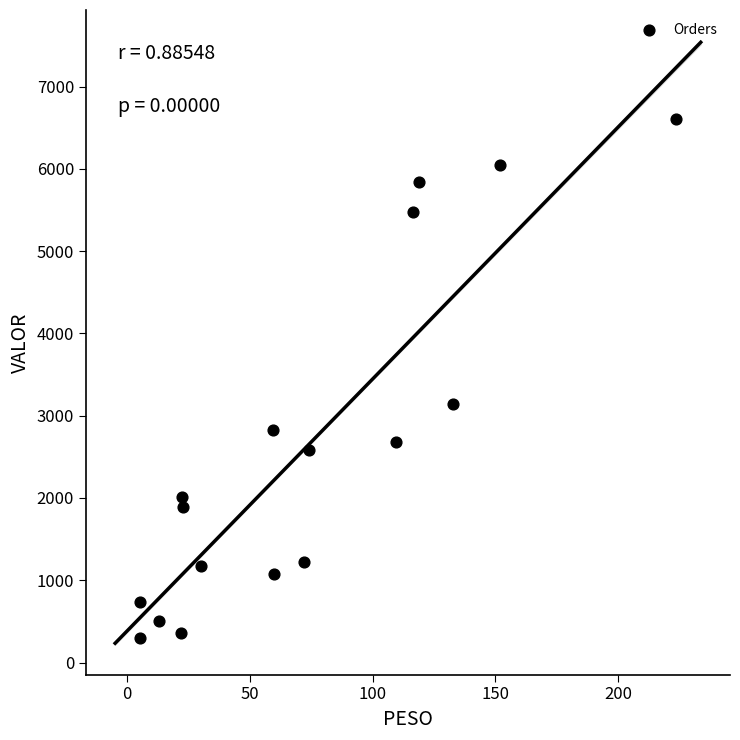

What Y value in the scatter plot is closest to 3450?

3144.9